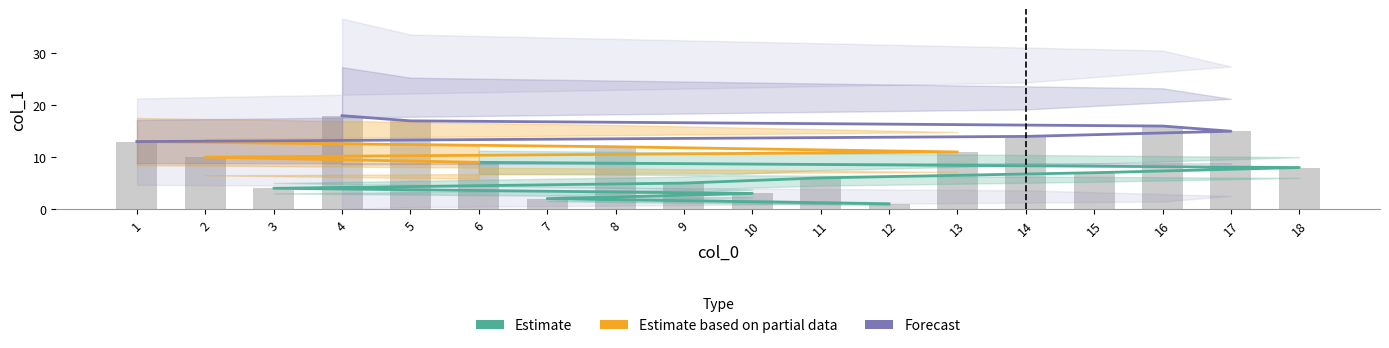

Is it true that the value at 17 is 6?

False